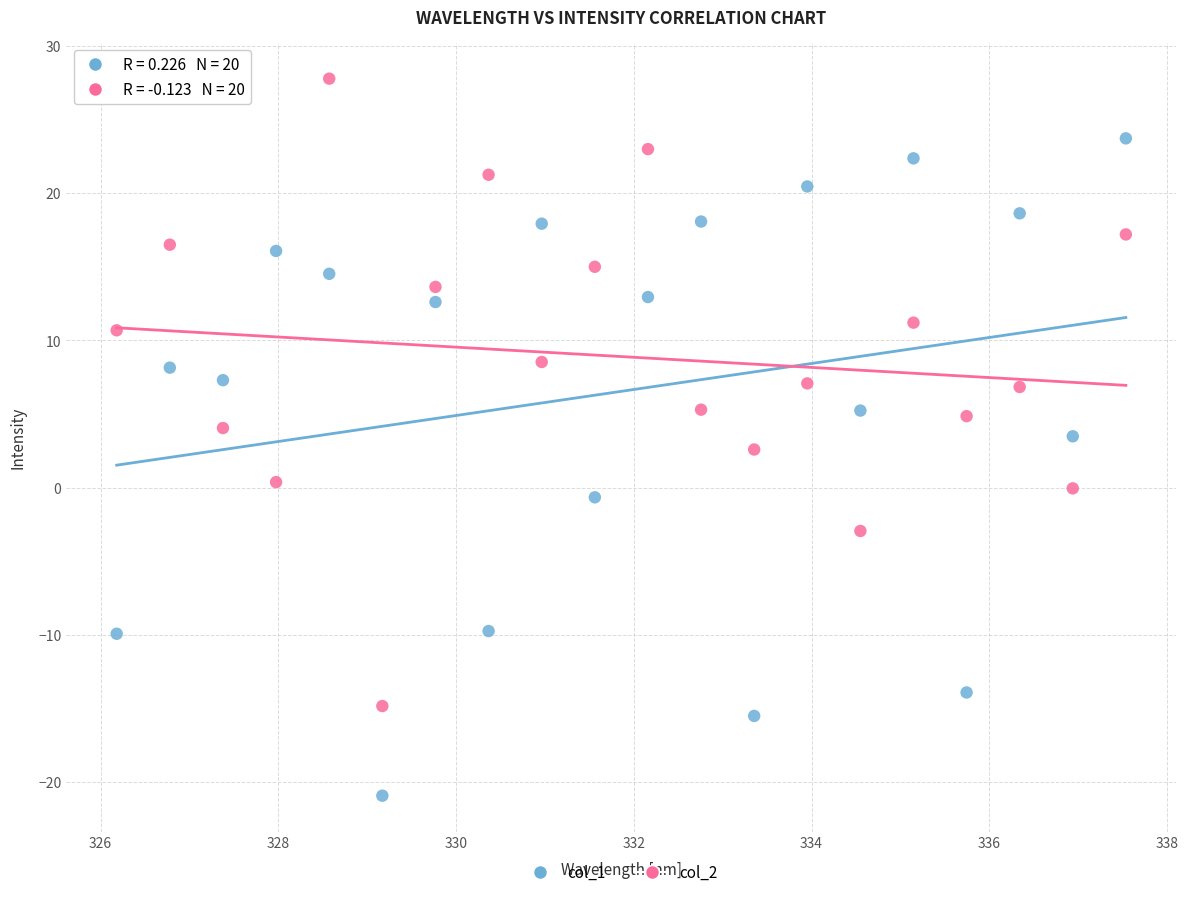

Which series reaches the maximum Y coordinate?

col_2